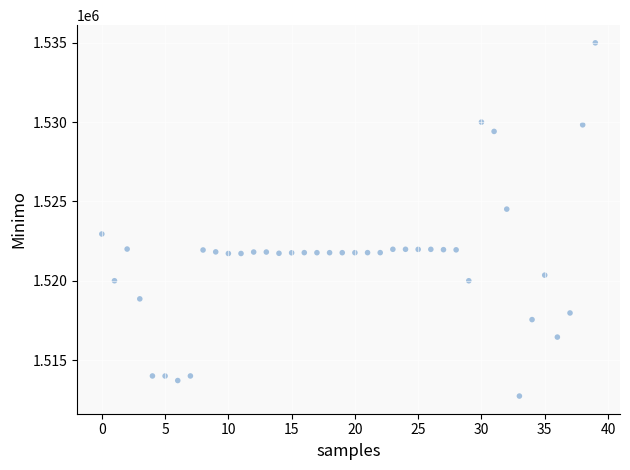

What is the range of Y values (max minus min)?

22259